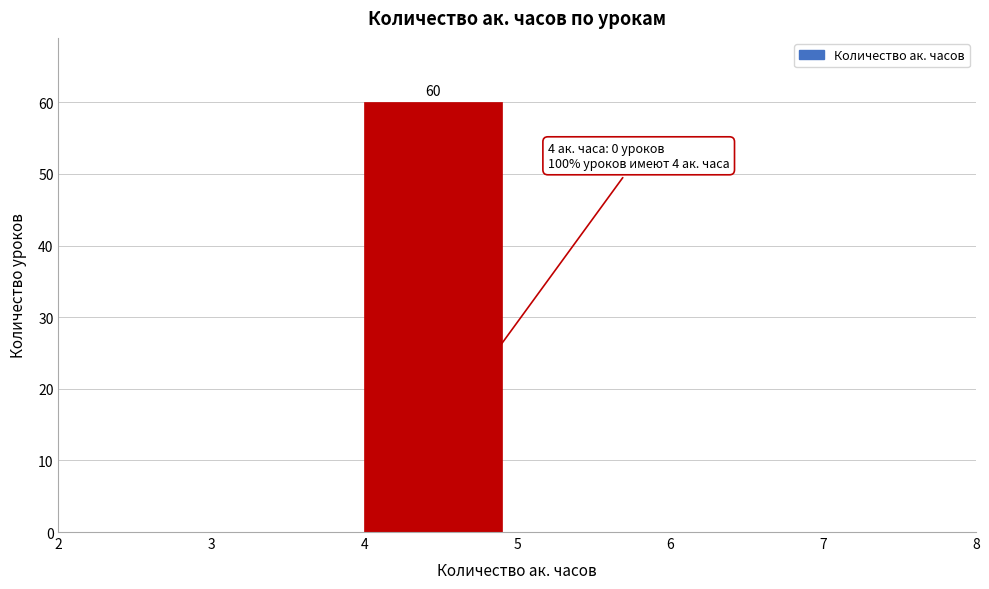

Which range on the x-axis has the tallest bar?

4 to 5